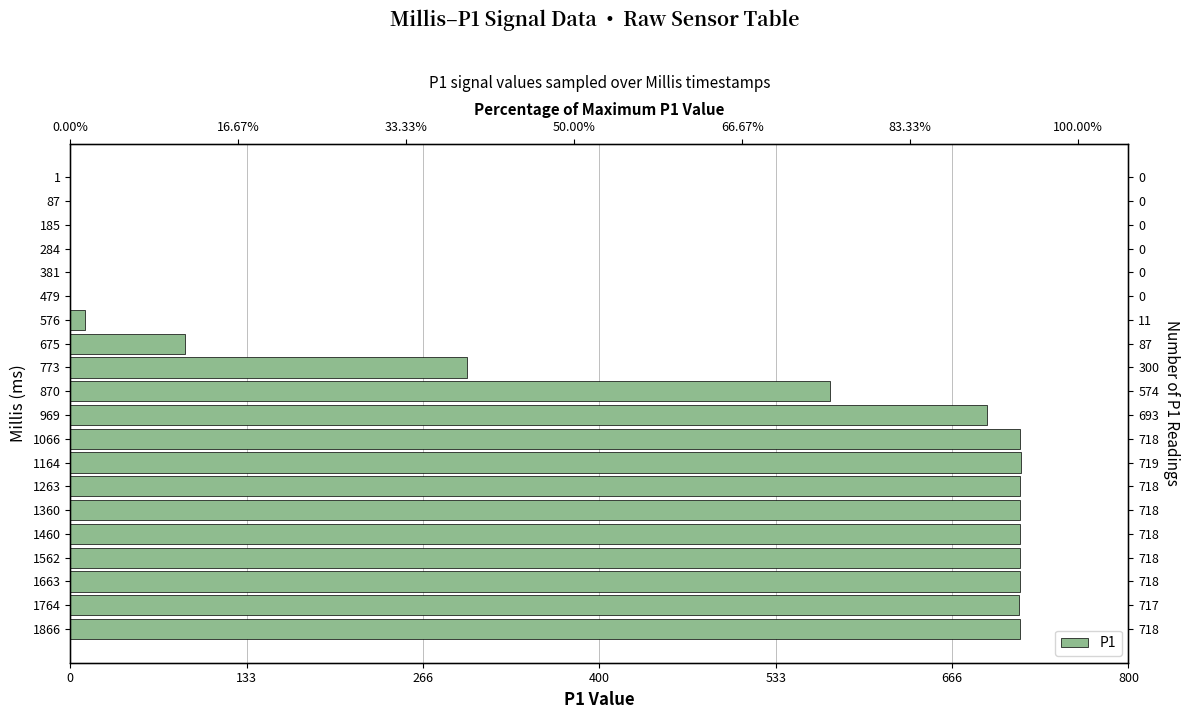

How many series are shown in this chart?

1